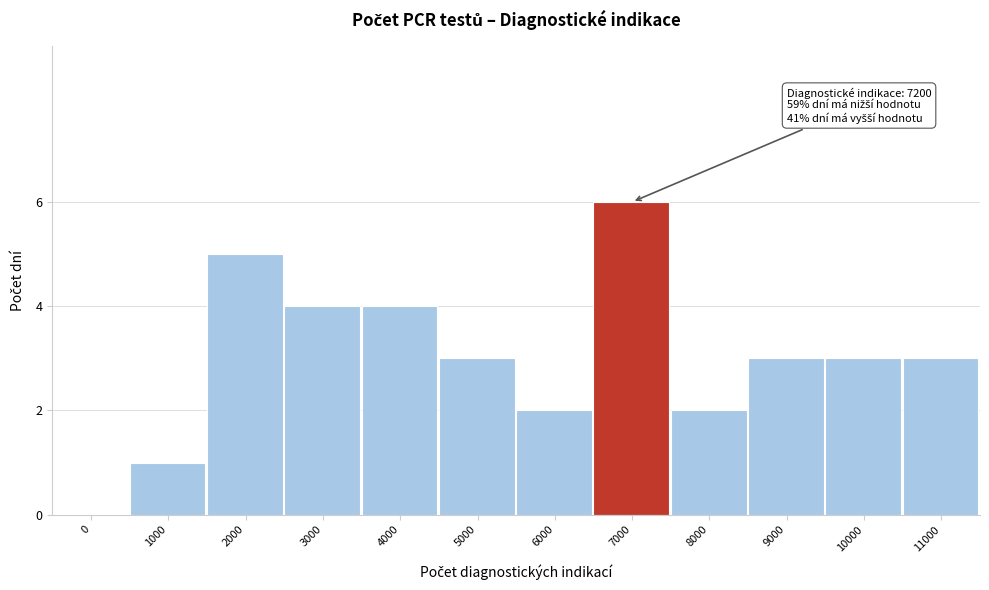

Reading left to right, extract all data points from this chart.

0=0	1000=1	2000=5	3000=4	4000=4	5000=3	6000=2	7000=6	8000=2	9000=3	10000=3	11000=3